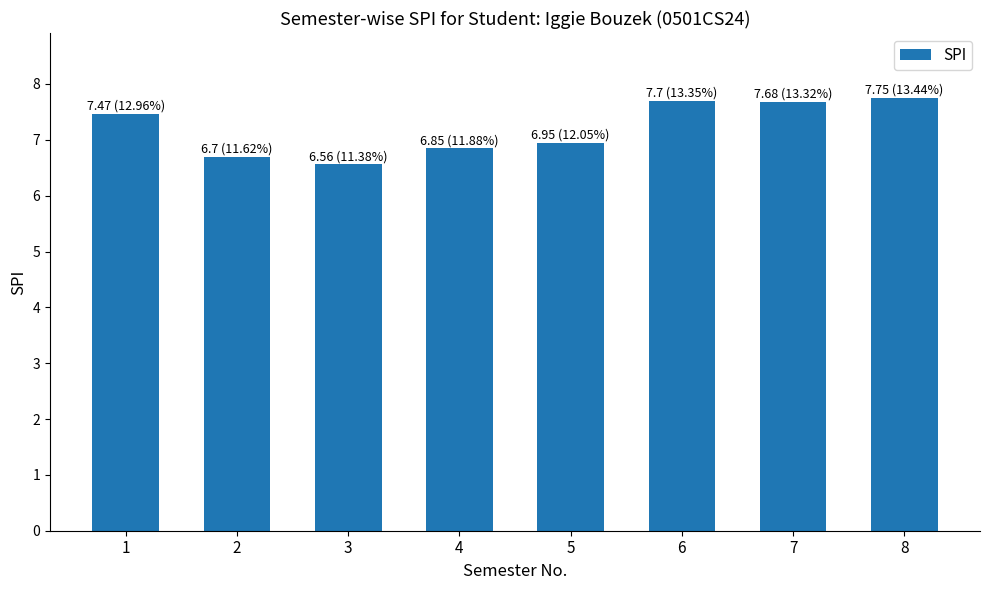

What is the greatest value displayed?

7.8